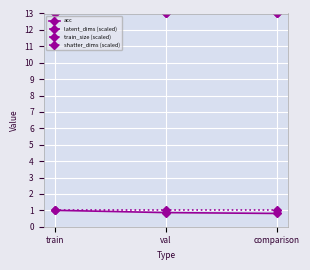

Which series changed the most between val and comparison?

acc